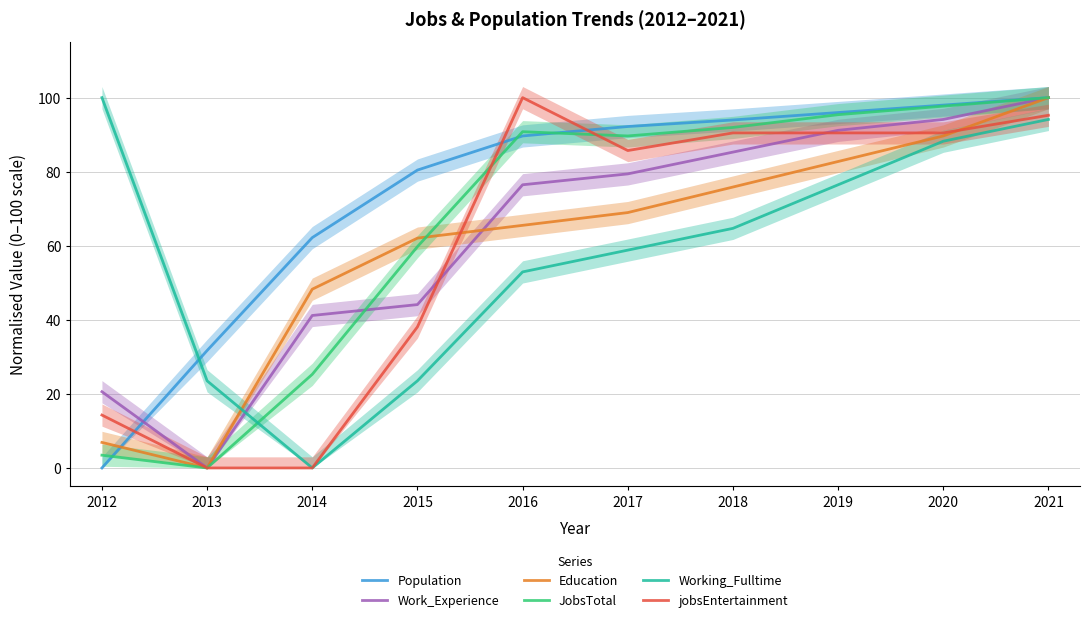

At how many categories does at least one series exceed 66?

8